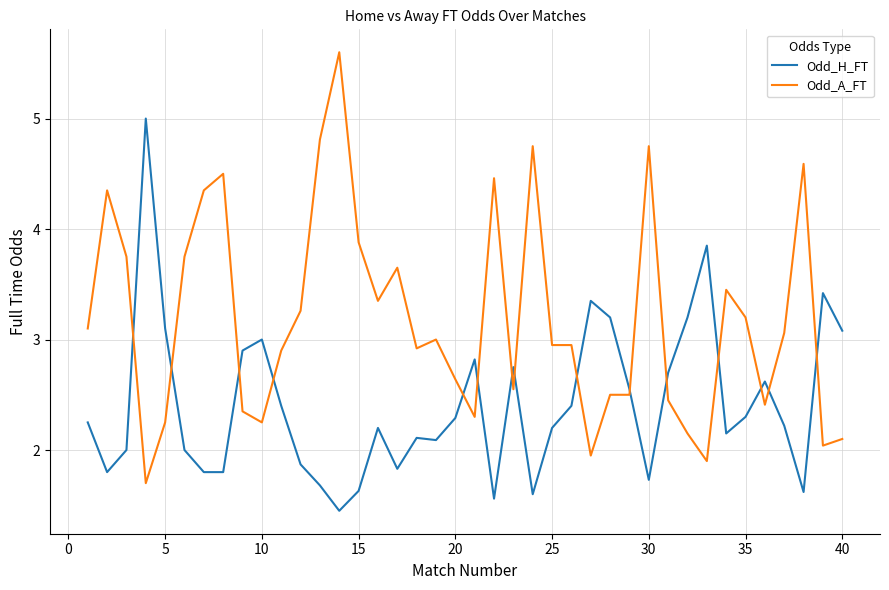

True or false: Odd_H_FT and Odd_A_FT cross at least once.

True